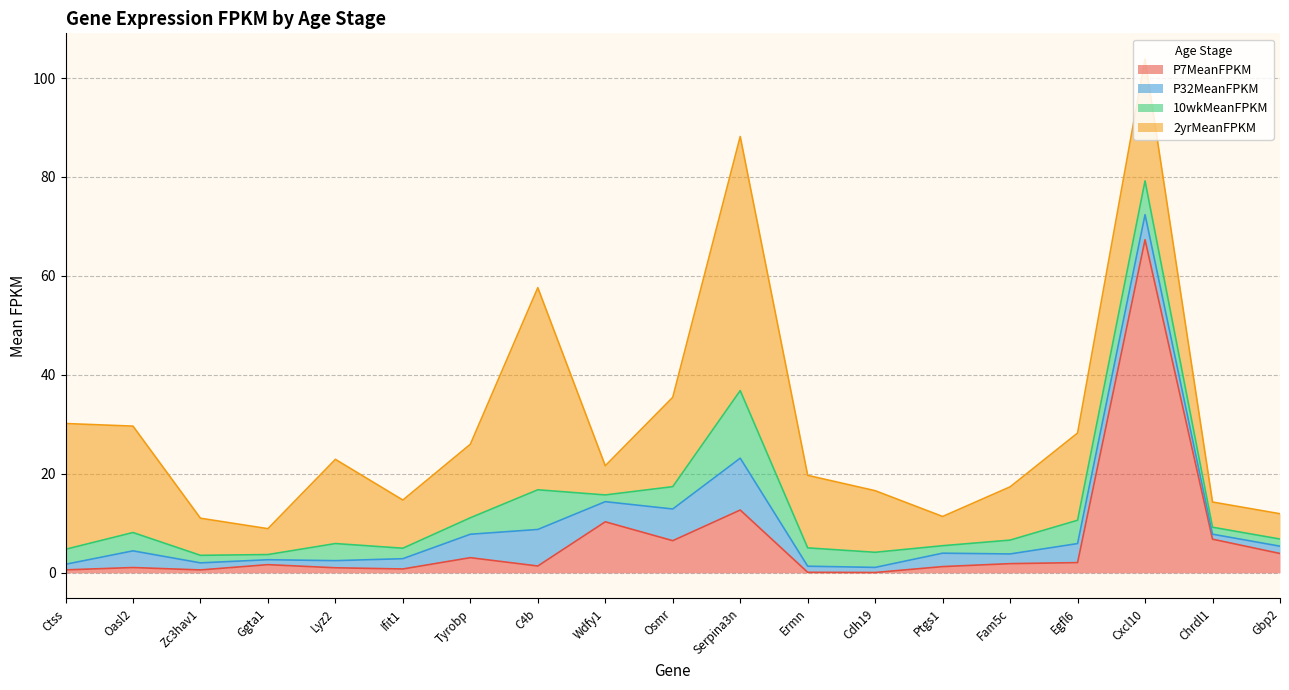

In 2yrMeanFPKM, how many points are lower than both neighbors (excluding endpoints)?

5